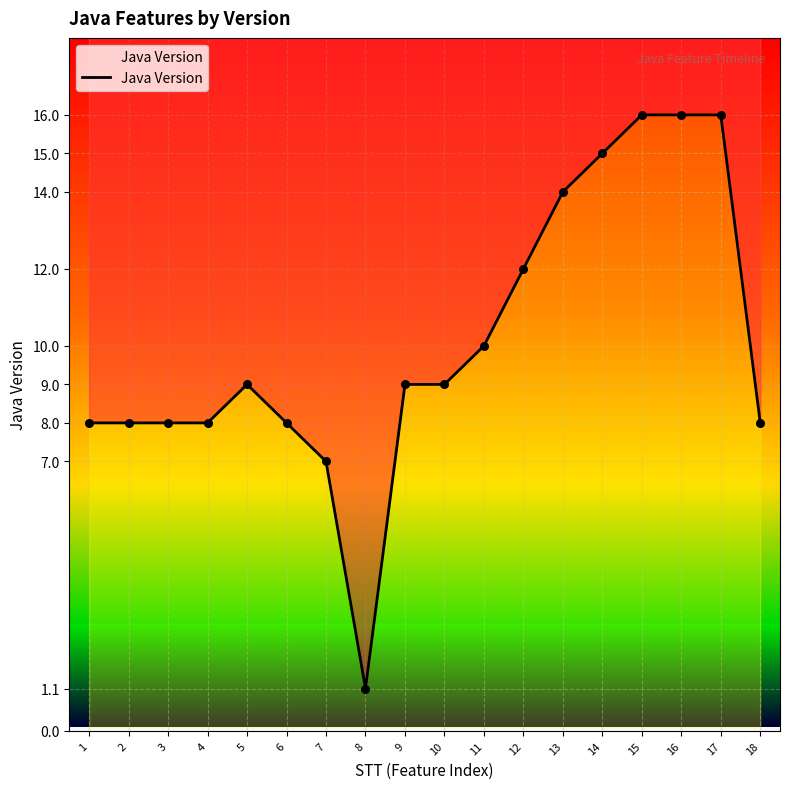

Which has a higher value, 8 or 14?

14